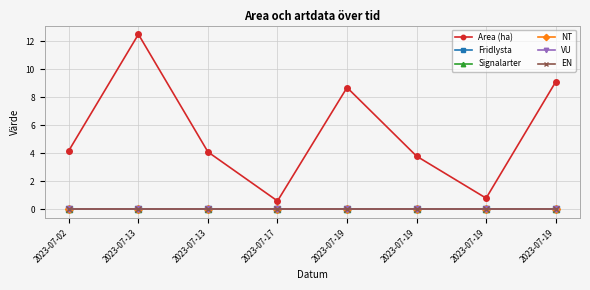

Reading left to right, what are all the values shown in this chart?

Area (ha): 2023-07-02=4.2	2023-07-13=12.5	2023-07-13=4.1	2023-07-17=0.6	2023-07-19=8.7	2023-07-19=3.8	2023-07-19=0.8	2023-07-19=9.1
Fridlysta: 2023-07-02=0.0	2023-07-13=0.0	2023-07-13=0.0	2023-07-17=0.0	2023-07-19=0.0	2023-07-19=0.0	2023-07-19=0.0	2023-07-19=0.0
Signalarter: 2023-07-02=0.0	2023-07-13=0.0	2023-07-13=0.0	2023-07-17=0.0	2023-07-19=0.0	2023-07-19=0.0	2023-07-19=0.0	2023-07-19=0.0
NT: 2023-07-02=0.0	2023-07-13=0.0	2023-07-13=0.0	2023-07-17=0.0	2023-07-19=0.0	2023-07-19=0.0	2023-07-19=0.0	2023-07-19=0.0
VU: 2023-07-02=0.0	2023-07-13=0.0	2023-07-13=0.0	2023-07-17=0.0	2023-07-19=0.0	2023-07-19=0.0	2023-07-19=0.0	2023-07-19=0.0
EN: 2023-07-02=0.0	2023-07-13=0.0	2023-07-13=0.0	2023-07-17=0.0	2023-07-19=0.0	2023-07-19=0.0	2023-07-19=0.0	2023-07-19=0.0